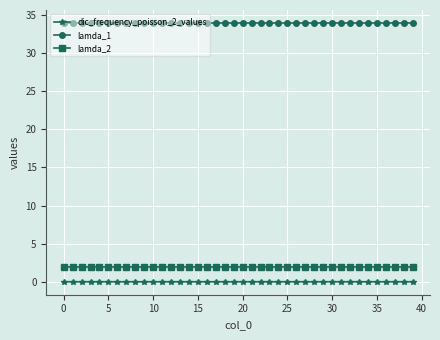

How many categories are shown in the chart?

40